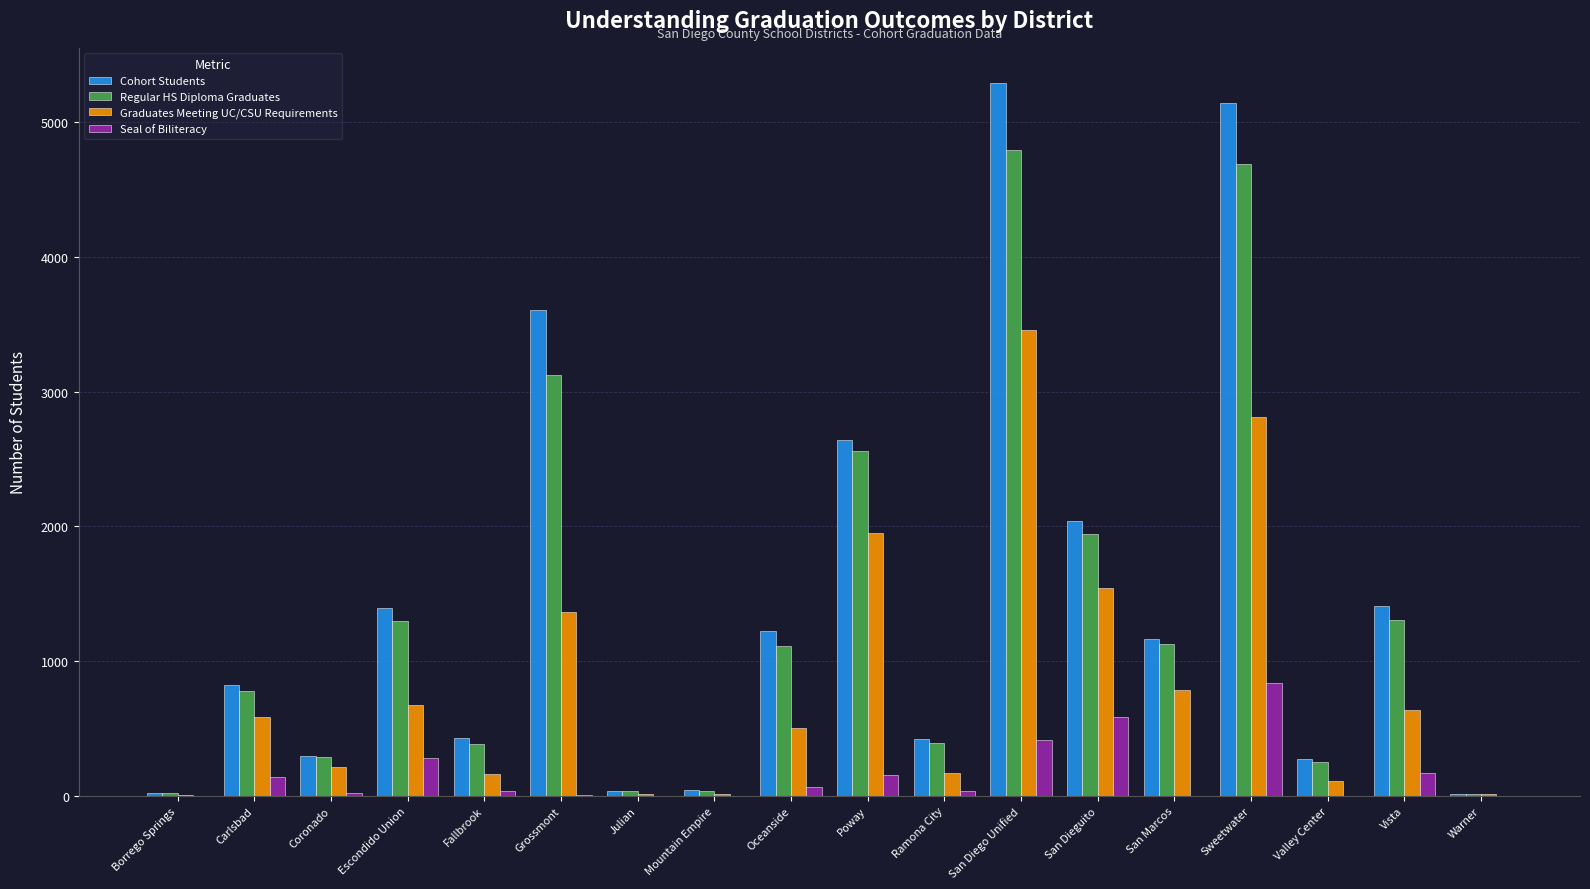

How many series are shown in this chart?

4